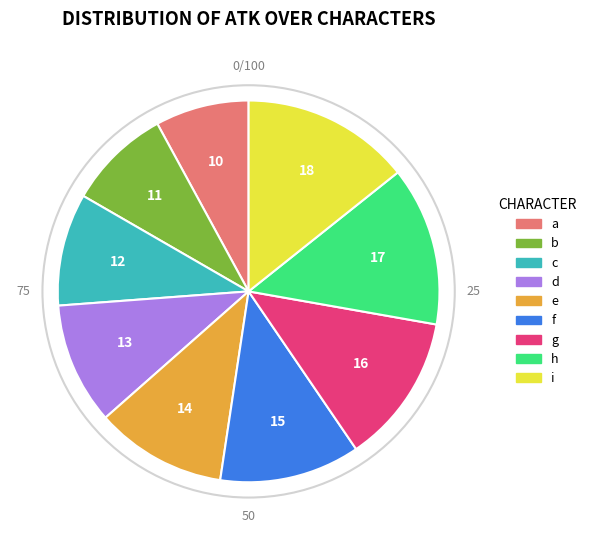

Count the number of slices in the pie.

9